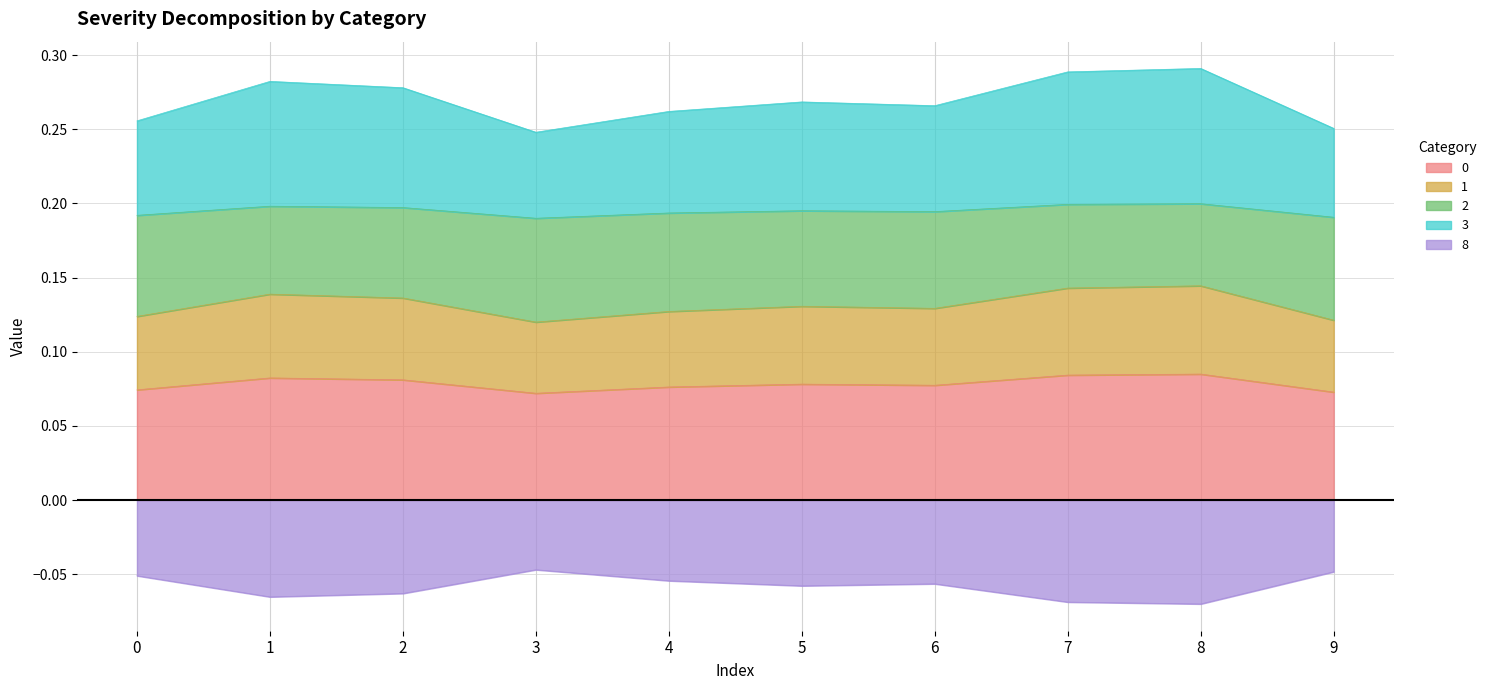

Is the value of 0 at 4 greater than the value of 8 at 0?

Yes